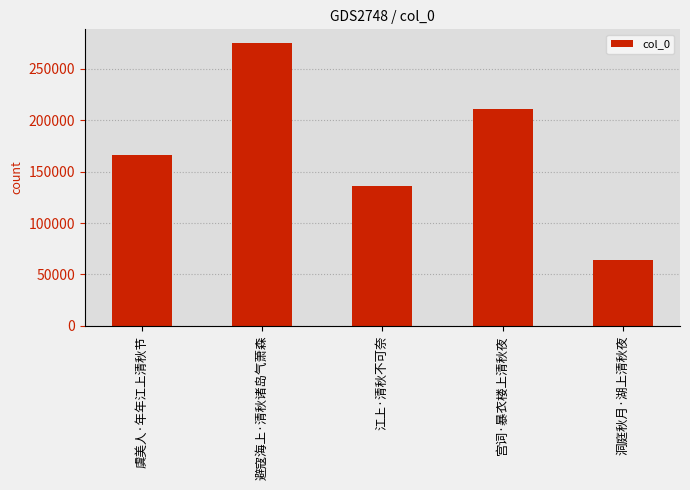

How many values are below 166580?

2